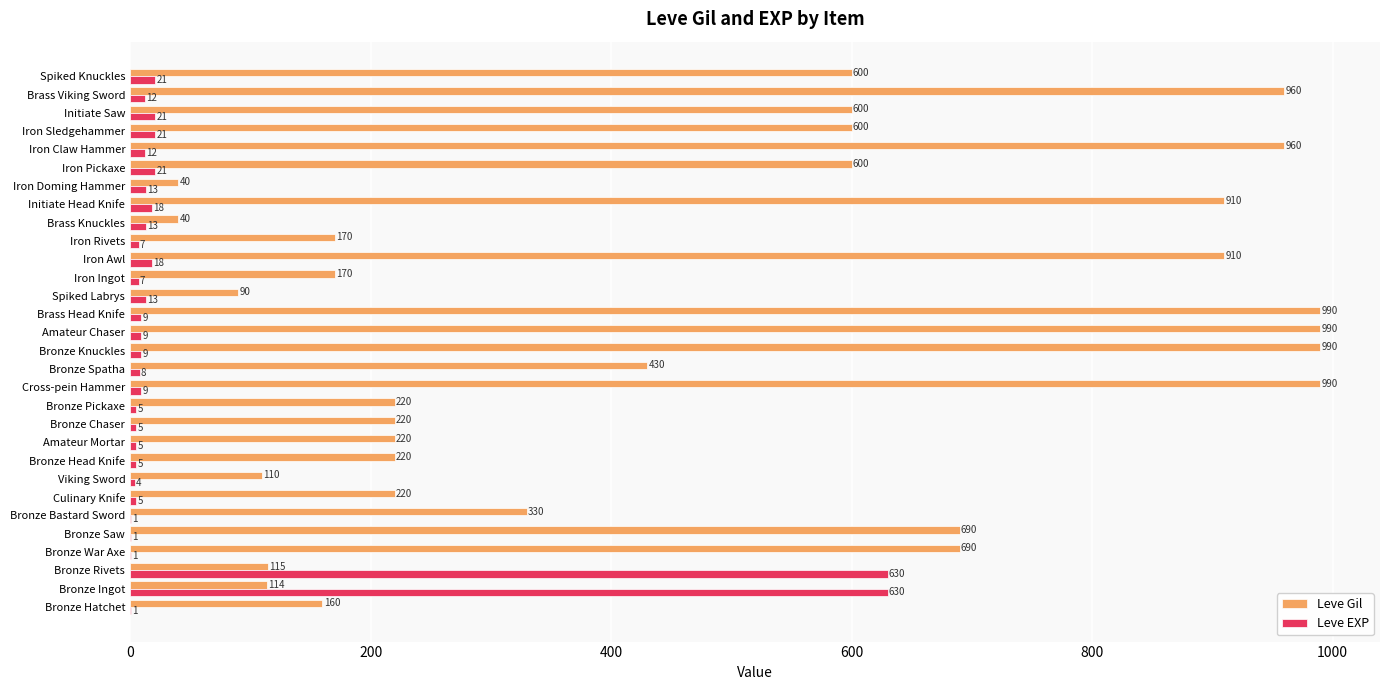

What is the highest value of the Leve Gil series?

990